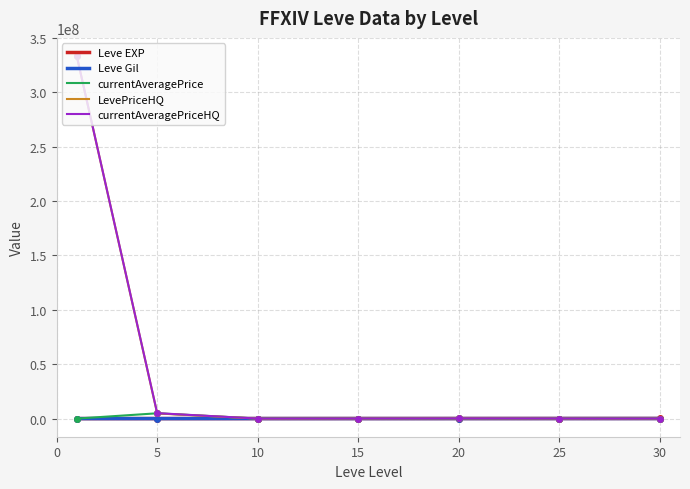

What is the greatest value displayed?

333352320